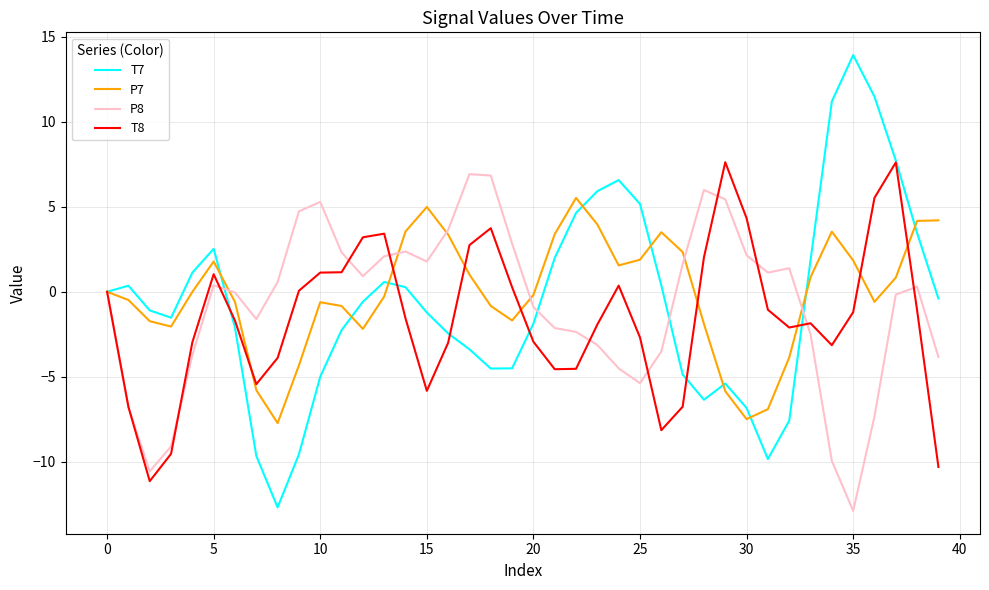

What is the minimum value shown in the chart?

-12.9